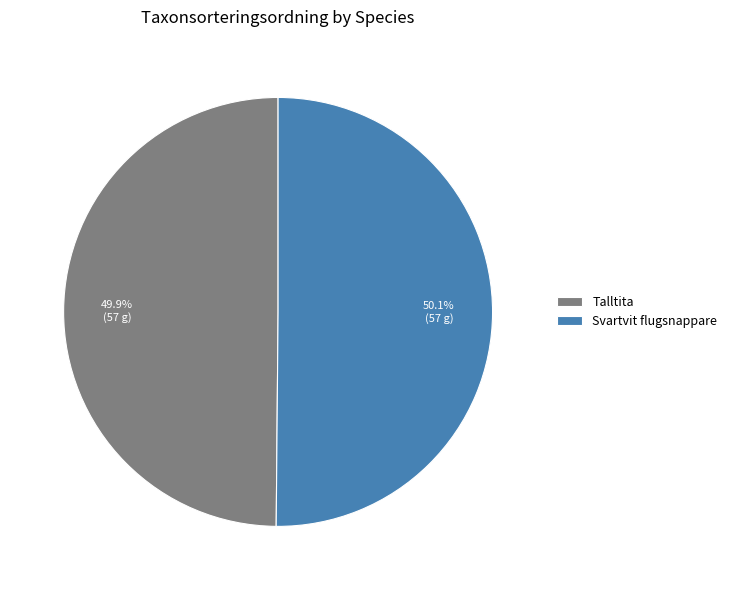

What percentage is the Svartvit flugsnappare slice, to the nearest percent?

50%